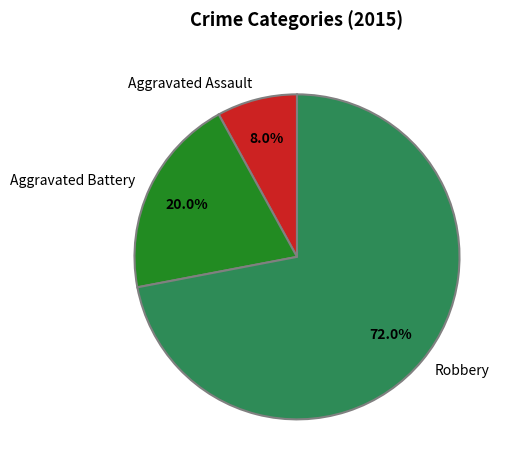

To the nearest percent, what is the difference between the largest and smallest slice percentages?

64%